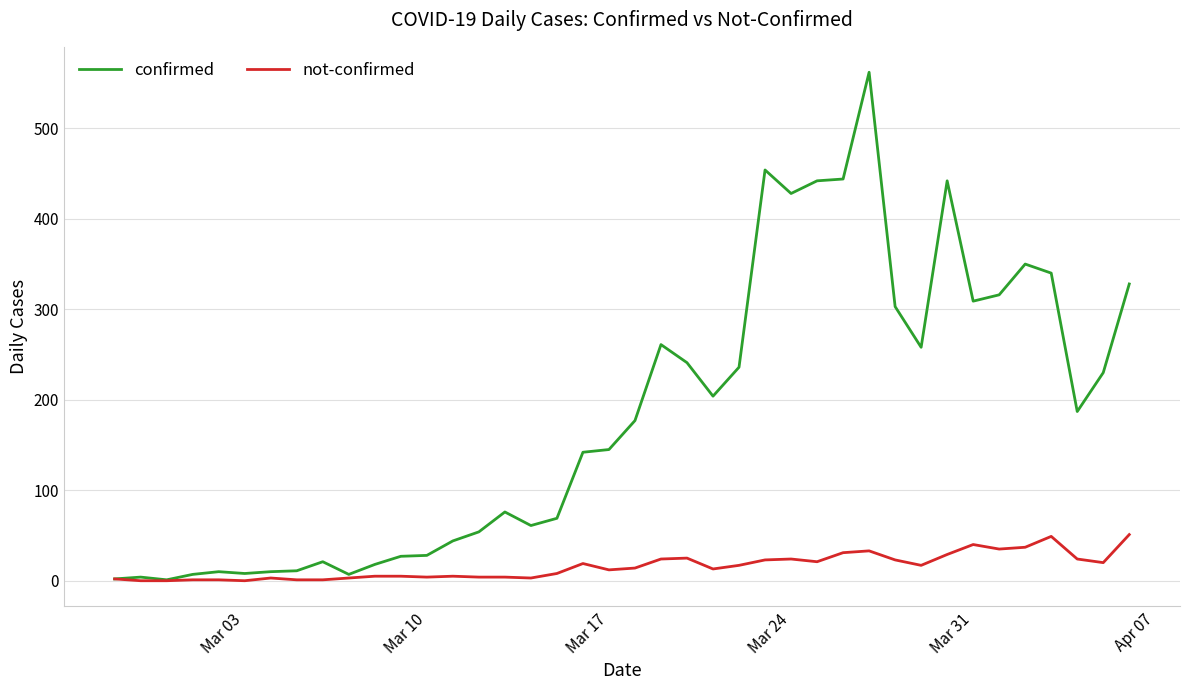

What is the maximum value shown in the chart?

562